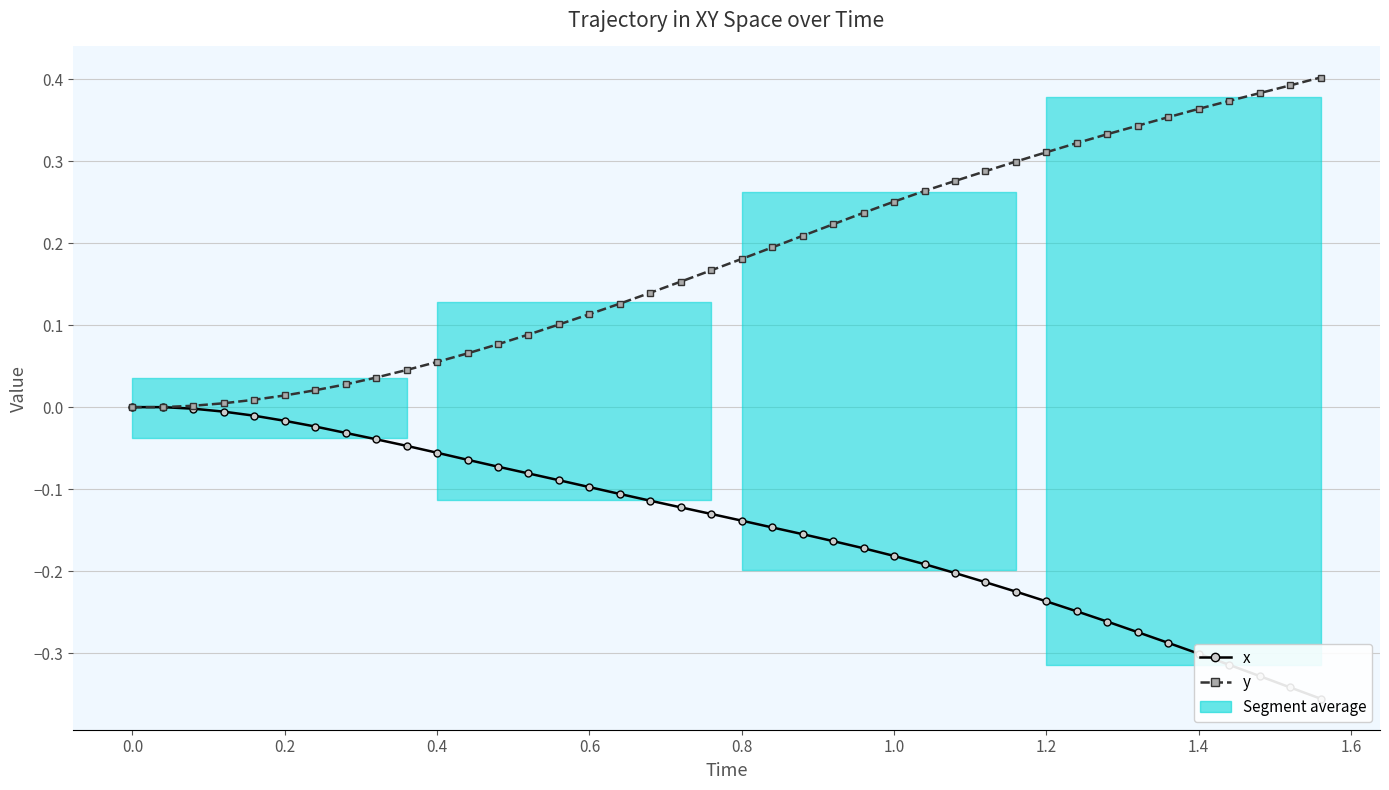

Reading right to left, list all the values displayed in this chart.

x: -0.4	-0.3	-0.3	-0.3	-0.3	-0.3	-0.3	-0.3	-0.2	-0.2	-0.2	-0.2	-0.2	-0.2	-0.2	-0.2	-0.2	-0.2	-0.1	-0.1	-0.1	-0.1	-0.1	-0.1	-0.1	-0.1	-0.1	-0.1	-0.1	-0.1	-0.0	-0.0	-0.0	-0.0	-0.0	-0.0	-0.0	-0.0	0.0	0.0
y: 0.4	0.4	0.4	0.4	0.4	0.4	0.3	0.3	0.3	0.3	0.3	0.3	0.3	0.3	0.3	0.2	0.2	0.2	0.2	0.2	0.2	0.2	0.1	0.1	0.1	0.1	0.1	0.1	0.1	0.1	0.0	0.0	0.0	0.0	0.0	0.0	0.0	0.0	0.0	0.0